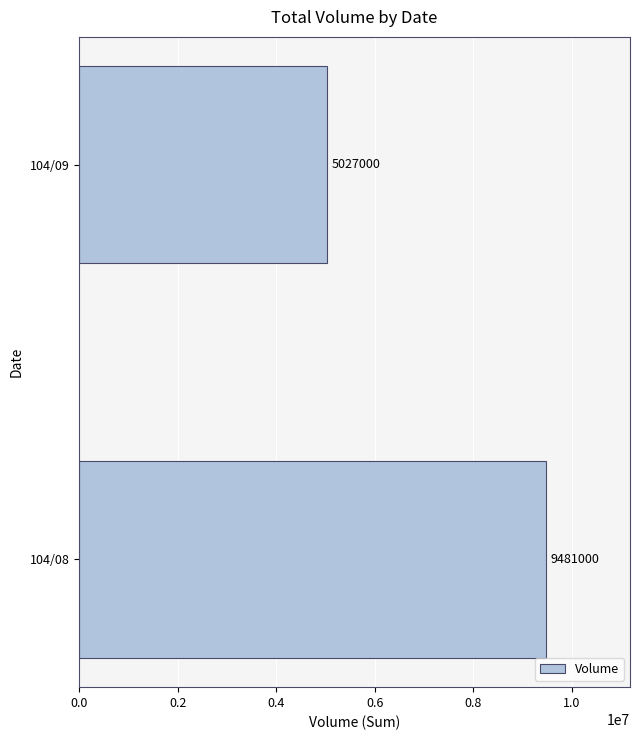

Reading bottom to top, list all the values displayed in this chart.

104/08=9481000	104/09=5027000